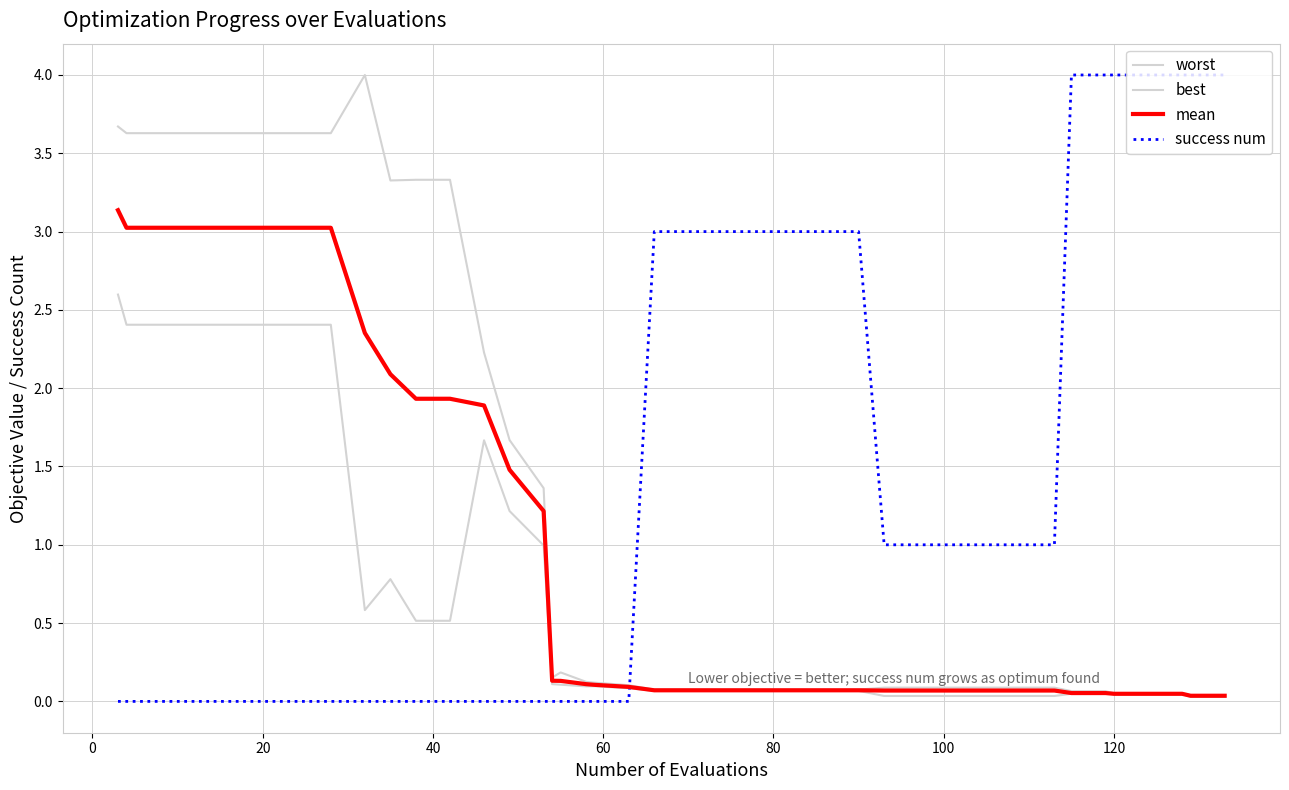

Does the chart have visible grid lines?

Yes